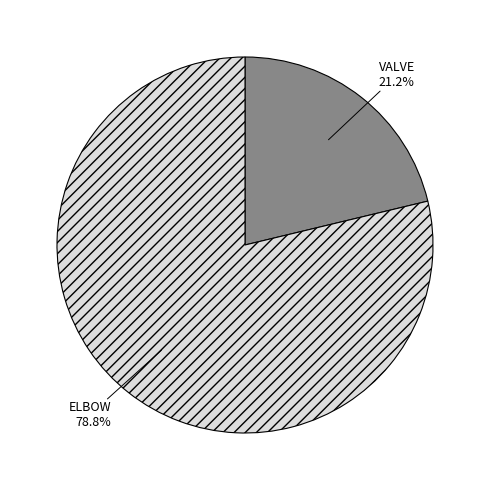

Which slice represents more than half of the pie?

ELBOW